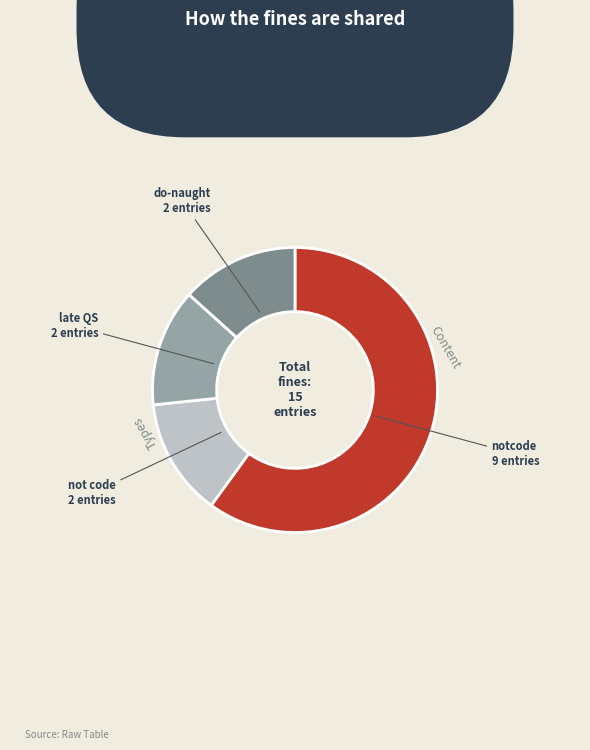

Count the number of slices in the pie.

4